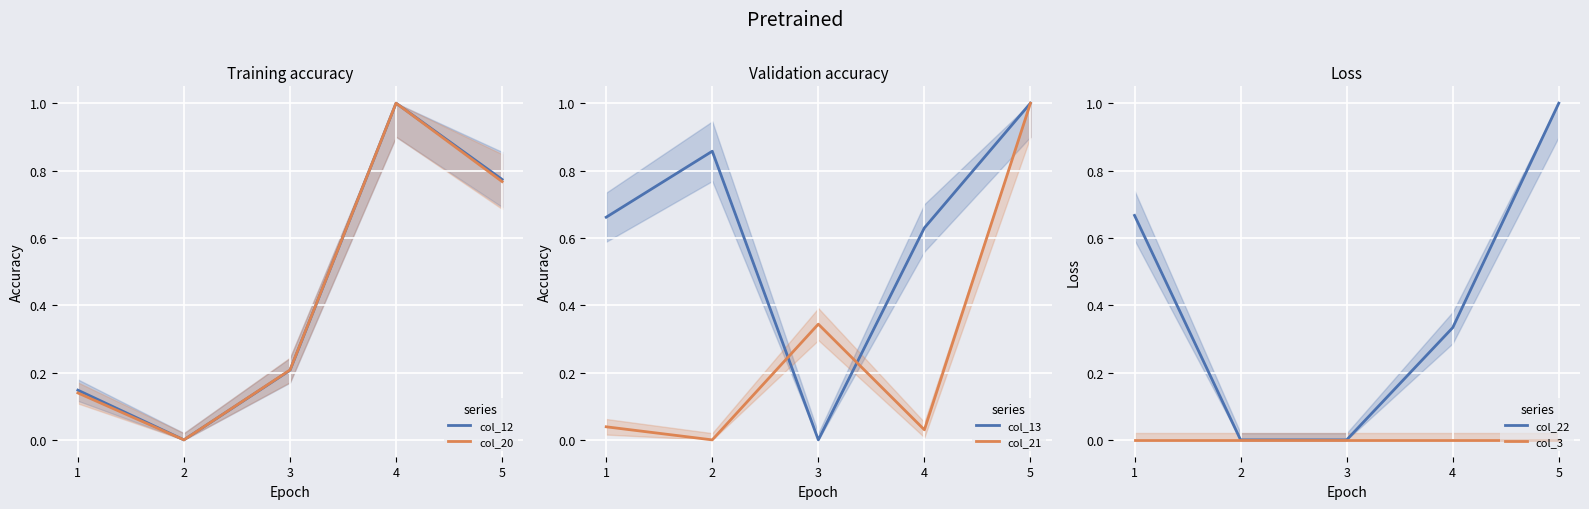

True or false: col_22 has more than 1 interior local peaks.

False